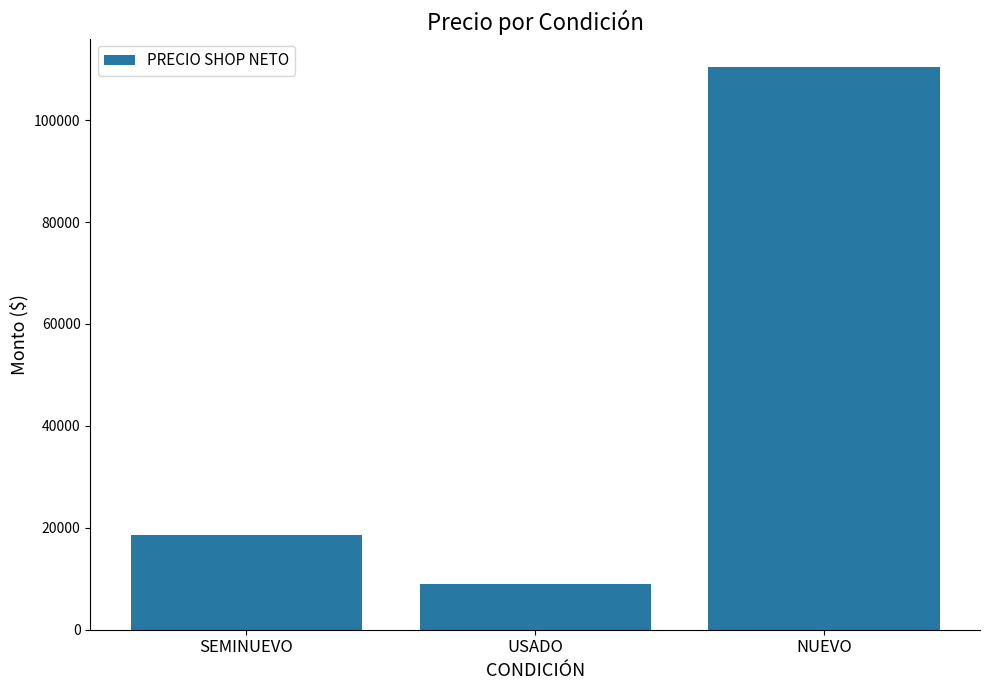

What is the approximate value at SEMINUEVO?

18569.4